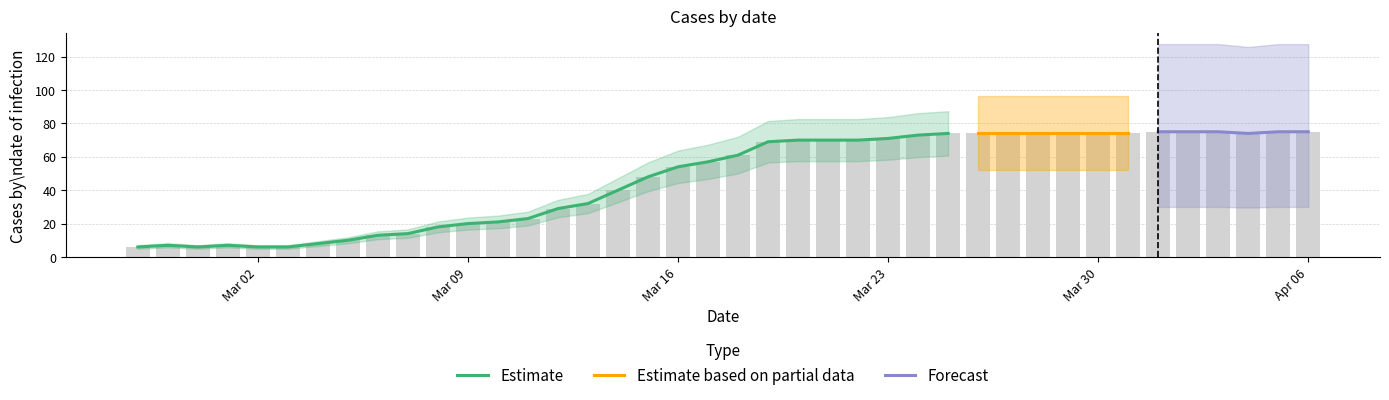

What is the difference between the second highest and second lowest values?

69